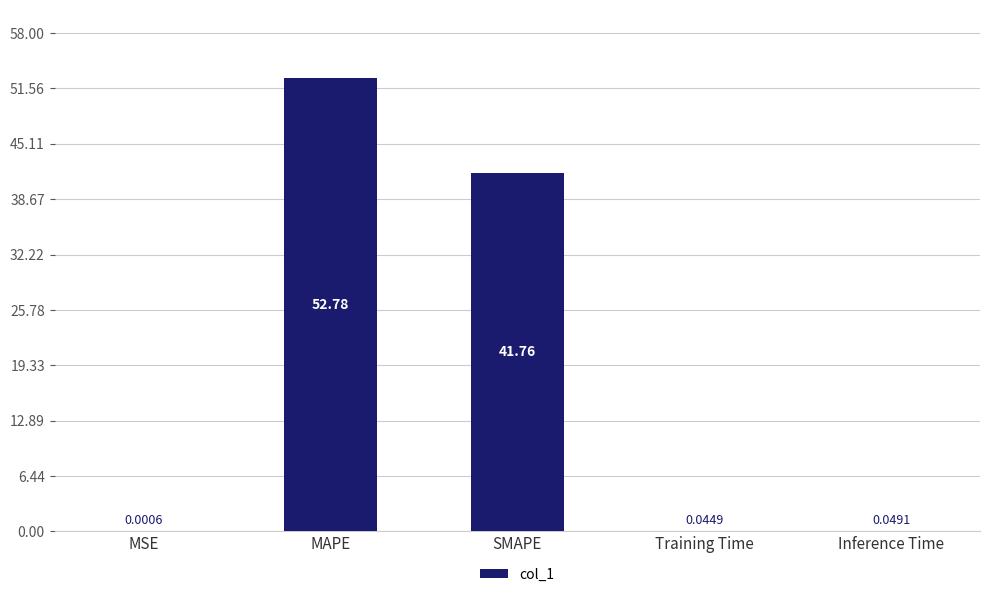

What is the sum of all values?

94.6